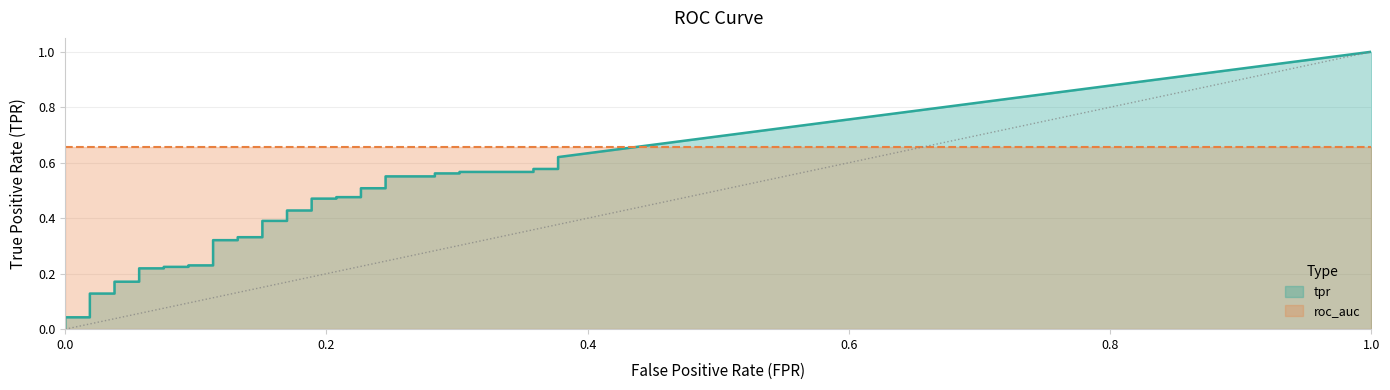

Reading right to left, list all the values displayed in this chart.

fpr: 39=0.4	38=0.4	37=0.4	36=0.4	35=0.3	34=0.3	33=0.3	32=0.3	31=0.2	30=0.2	29=0.2	28=0.2	27=0.2	26=0.2	25=0.2	24=0.2	23=0.2	22=0.2	21=0.2	20=0.2	19=0.1	18=0.1	17=0.1	16=0.1	15=0.1	14=0.1	13=0.1	12=0.1	11=0.1	10=0.1	9=0.1	8=0.1	7=0.0	6=0.0	5=0.0	4=0.0	3=0.0	2=0.0	tpr=0.0	fpr=0.0
tpr: 39=0.6	38=0.6	37=0.6	36=0.6	35=0.6	34=0.6	33=0.6	32=0.6	31=0.6	30=0.5	29=0.5	28=0.5	27=0.5	26=0.5	25=0.5	24=0.4	23=0.4	22=0.4	21=0.4	20=0.3	19=0.3	18=0.3	17=0.3	16=0.2	15=0.2	14=0.2	13=0.2	12=0.2	11=0.2	10=0.2	9=0.2	8=0.2	7=0.2	6=0.1	5=0.1	4=0.0	3=0.0	2=0.0	tpr=0.0	fpr=0.0